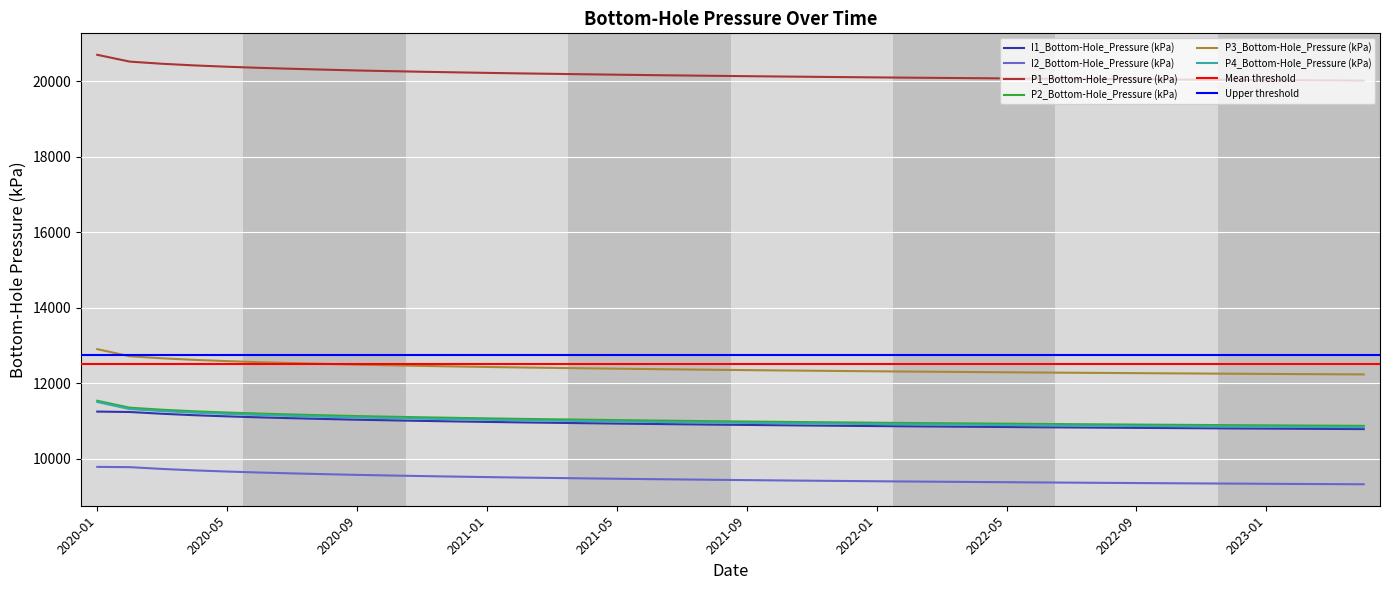

Which series has the widest spread of values?

P1_Bottom-Hole_Pressure (kPa)